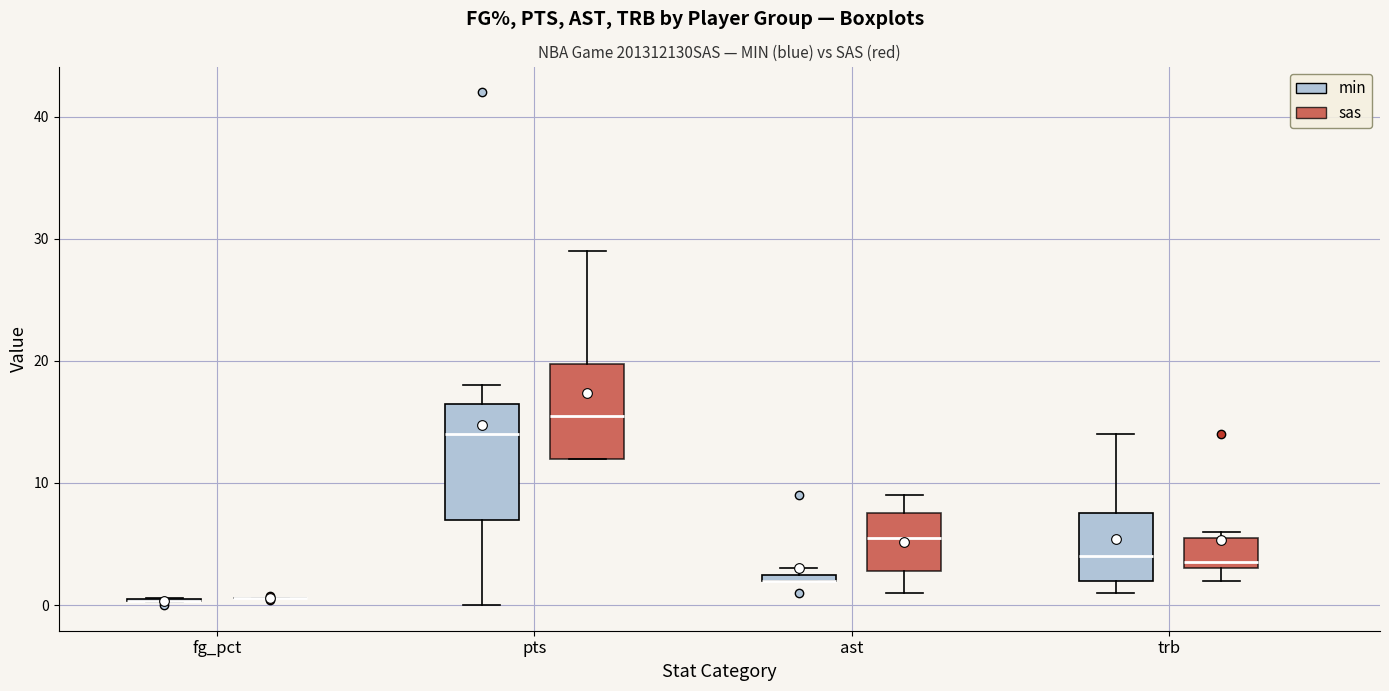

Where does the median line of the box for pts (sas) sit on the y-axis? The values are not printed on the chart, so give them approximately, as read against the axis.

16